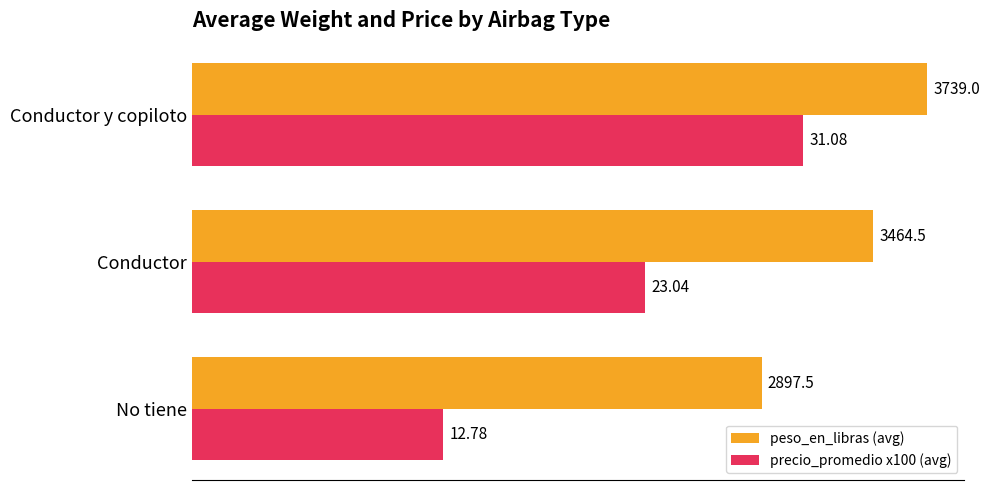

How many values in the precio_promedio x100 (avg) series are below 2304?

1